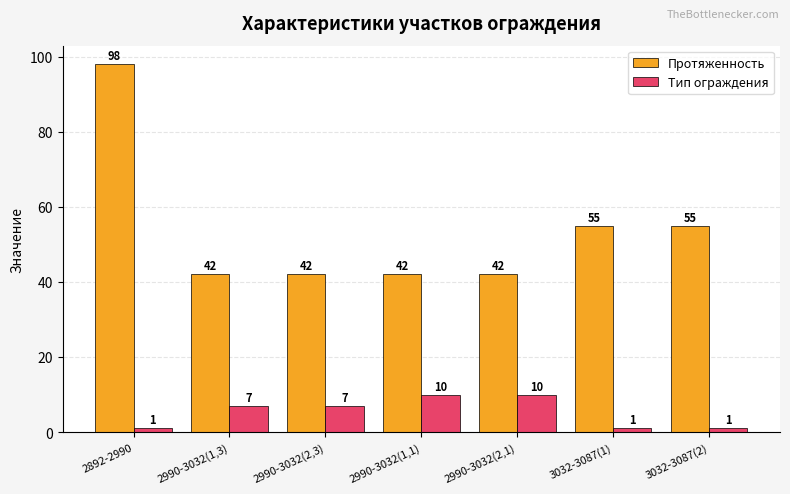

List the series in order of their peak value, highest first.

Протяженность, Тип ограждения